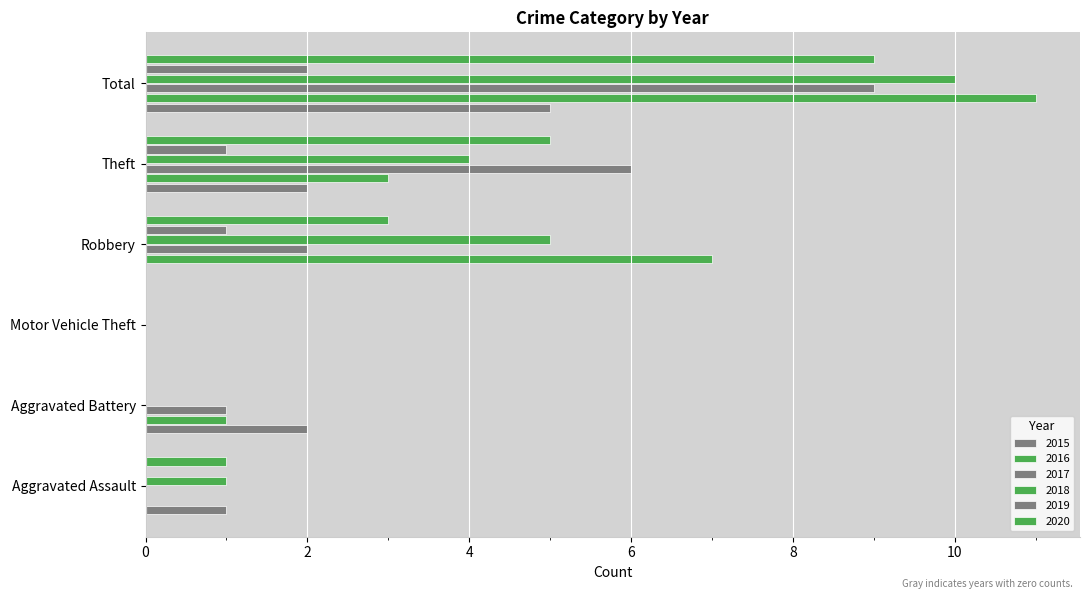

True or false: 2015 has a value of 0 at Motor Vehicle Theft.

True